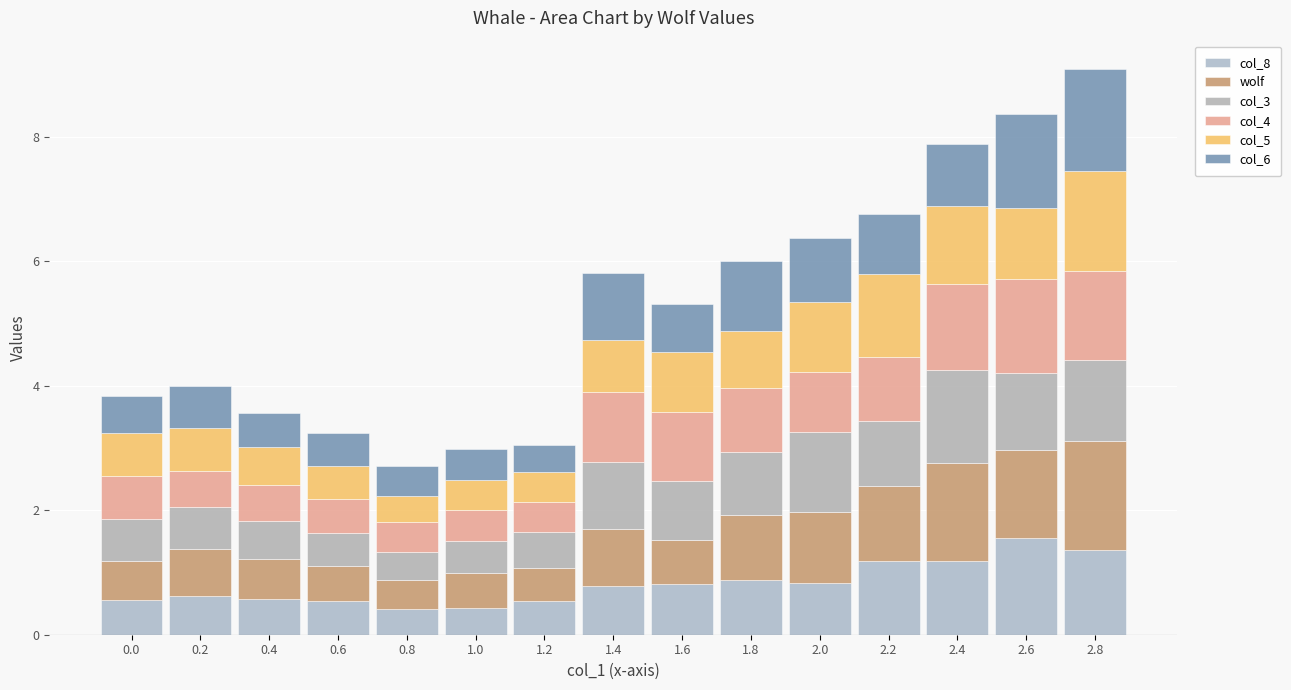

Are the bars grouped side by side (vs. stacked)?

No